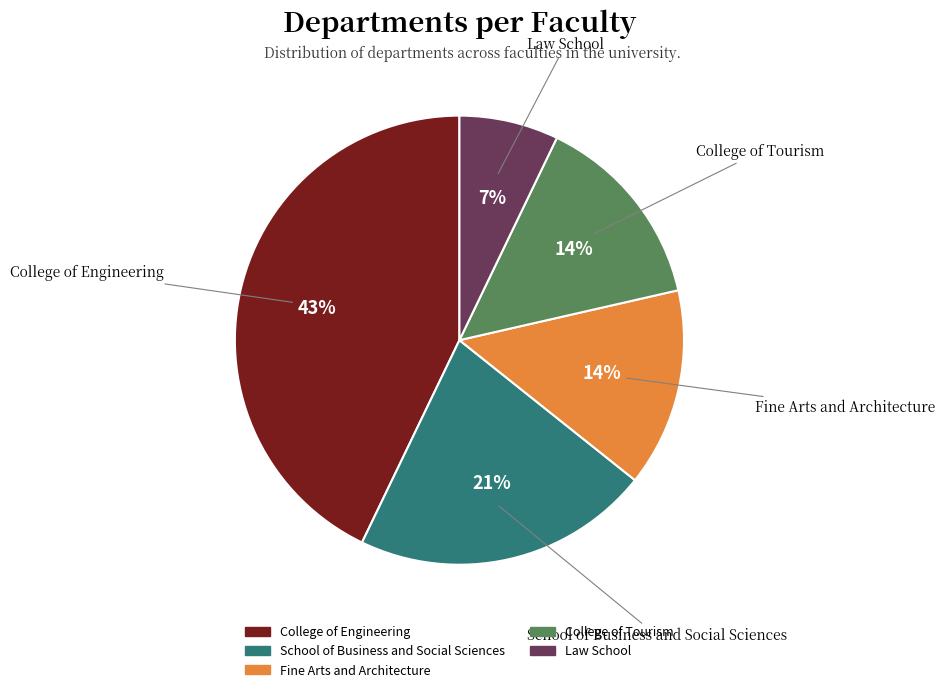

True or false: School of Business and Social Sciences accounts for 21% of the total.

True